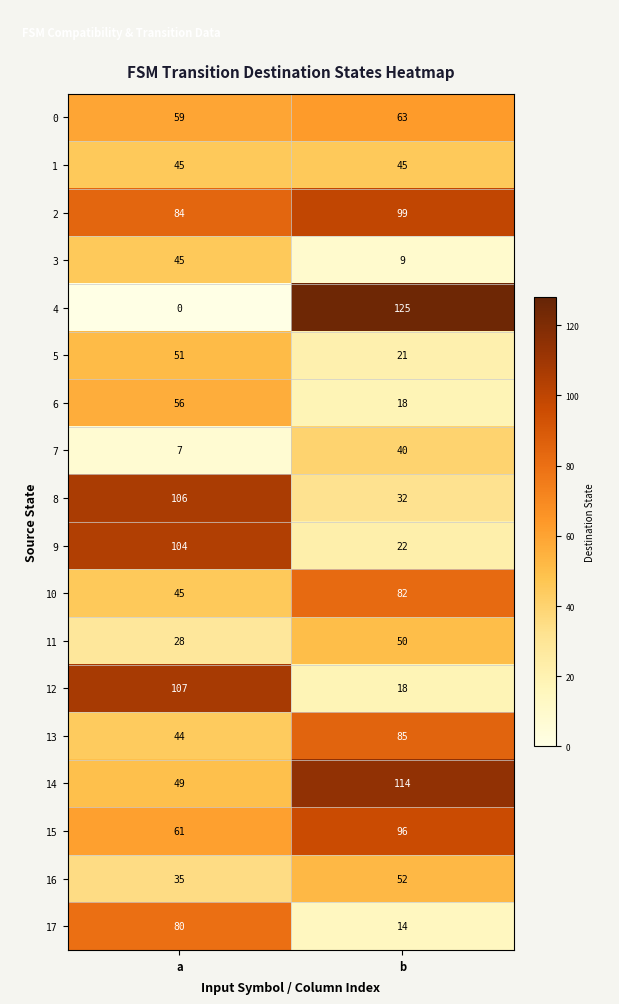

At which category is the sum across all series the highest?

a